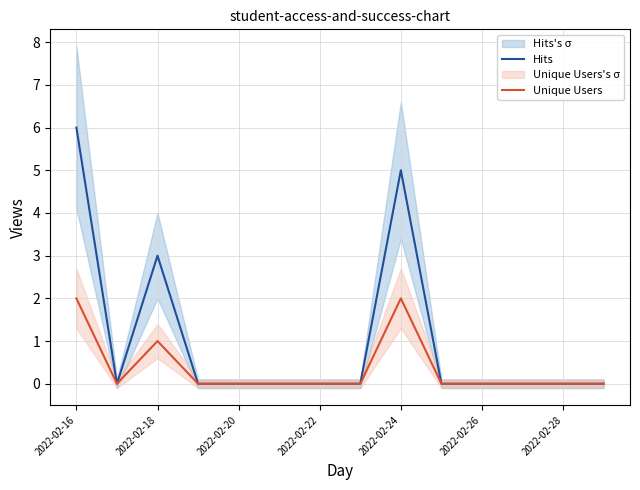

Rank the series at 11 from highest to lowest value.

Hits, Unique Users